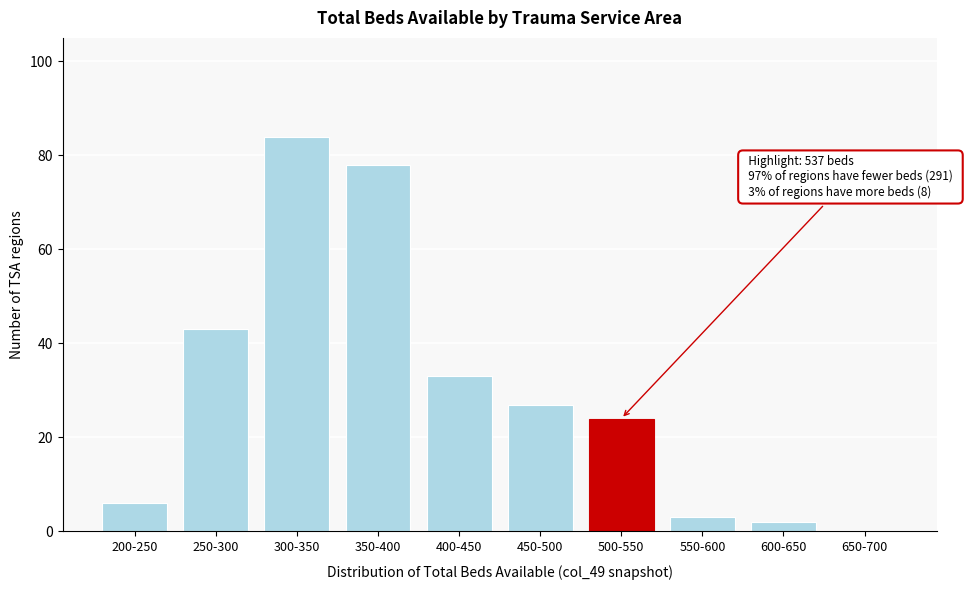

Reading right to left, extract all data points from this chart.

650-700=0	600-650=2	550-600=3	500-550=24	450-500=27	400-450=33	350-400=78	300-350=84	250-300=43	200-250=6